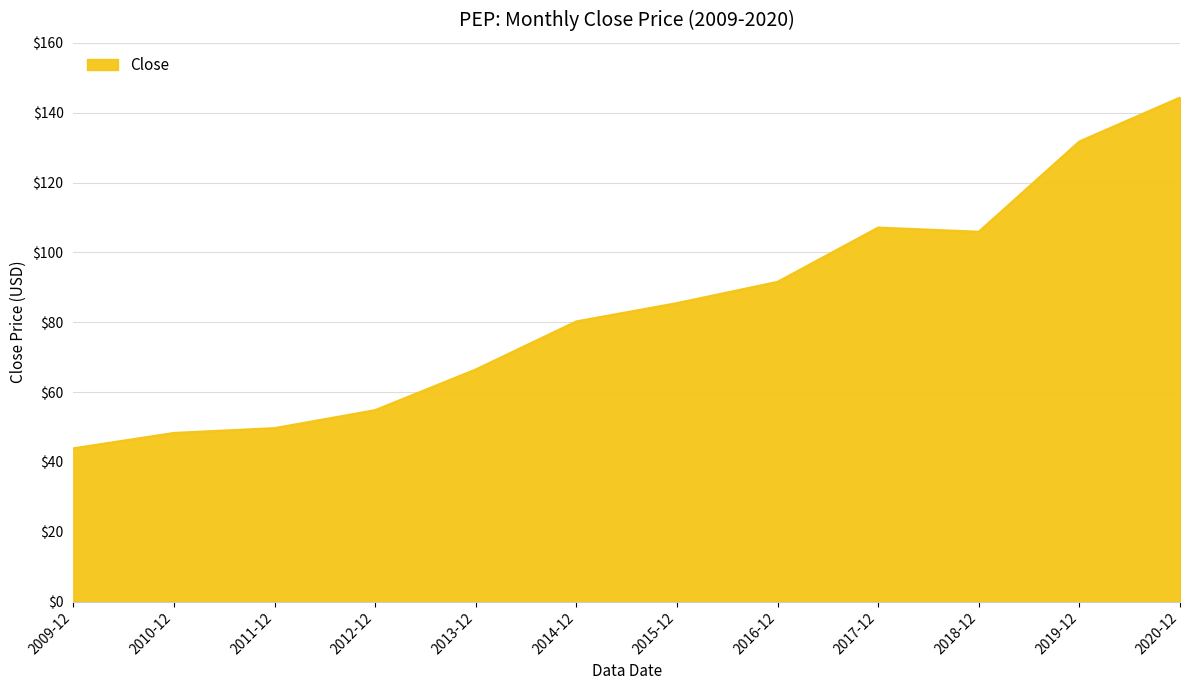

At which label is the value closest to 94?

2016-12